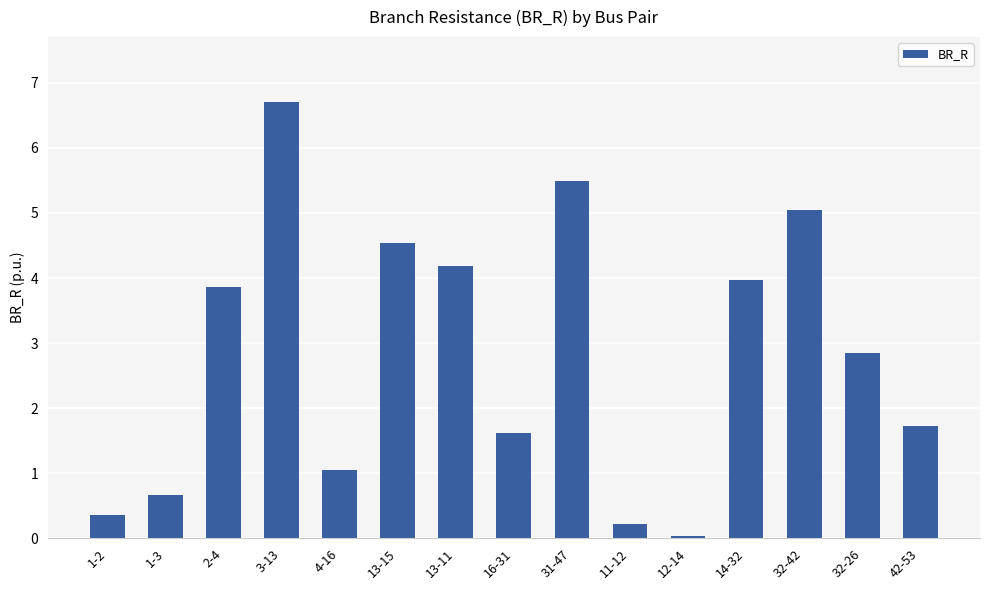

List the labels in order of value, largest first.

3-13, 31-47, 32-42, 13-15, 13-11, 14-32, 2-4, 32-26, 42-53, 16-31, 4-16, 1-3, 1-2, 11-12, 12-14